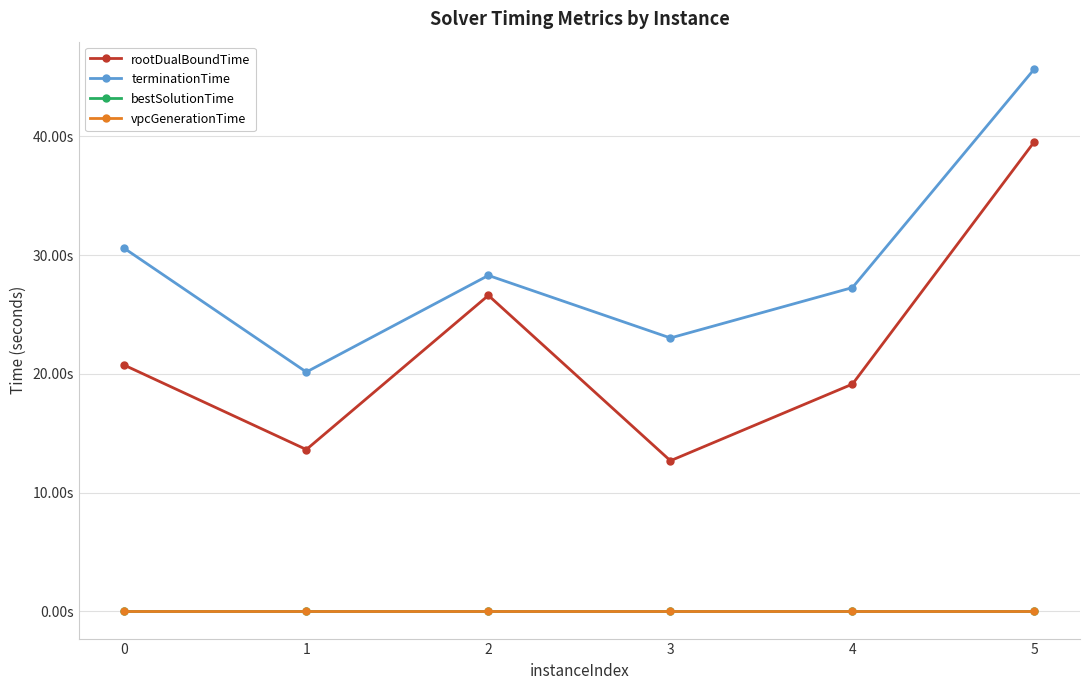

The rootDualBoundTime series shows 44.5 at 2. True or false?

False